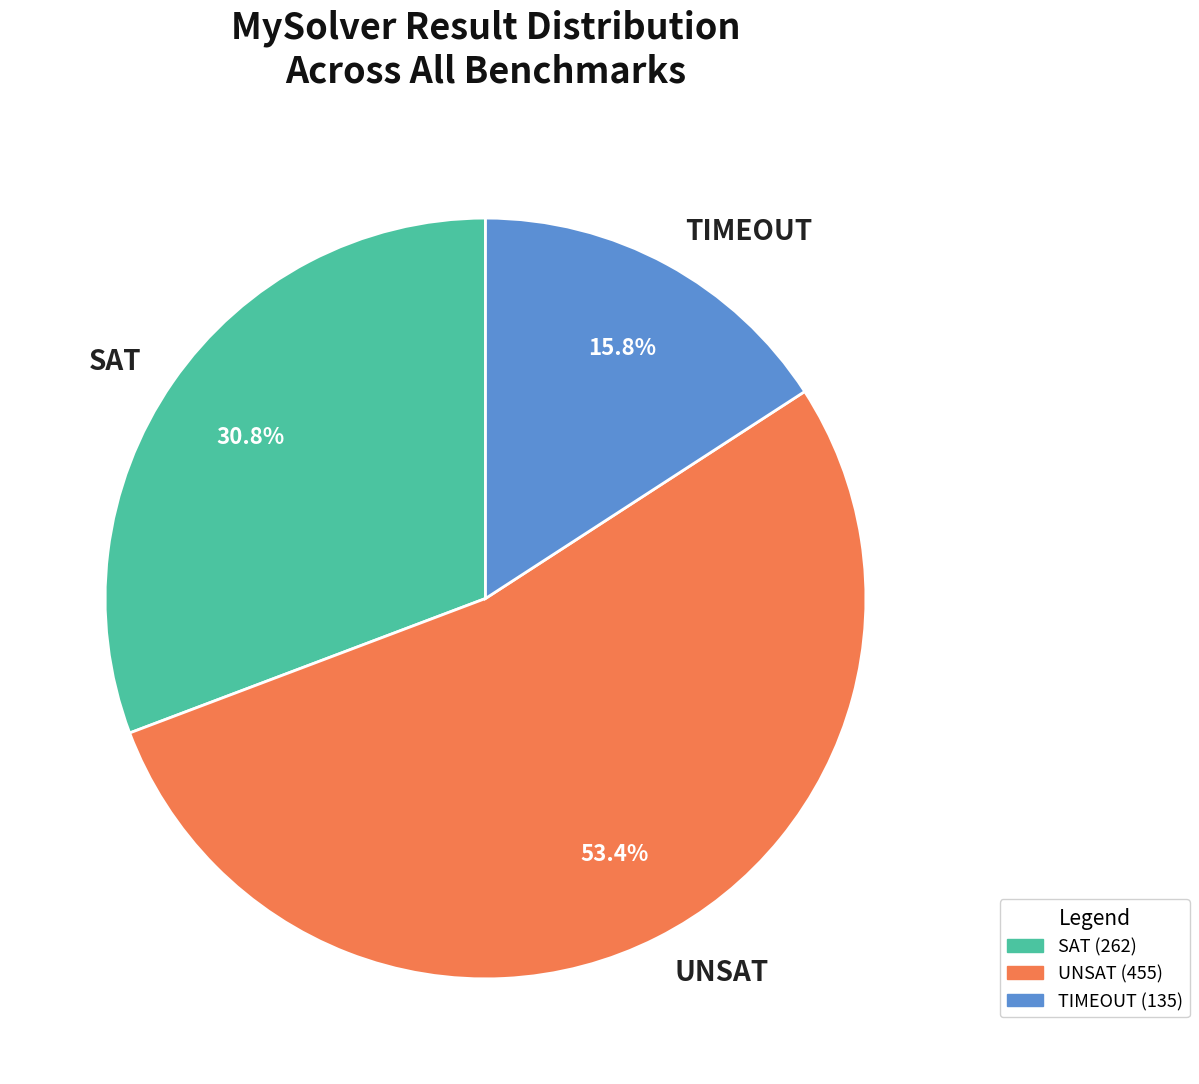

What is the majority slice?

UNSAT